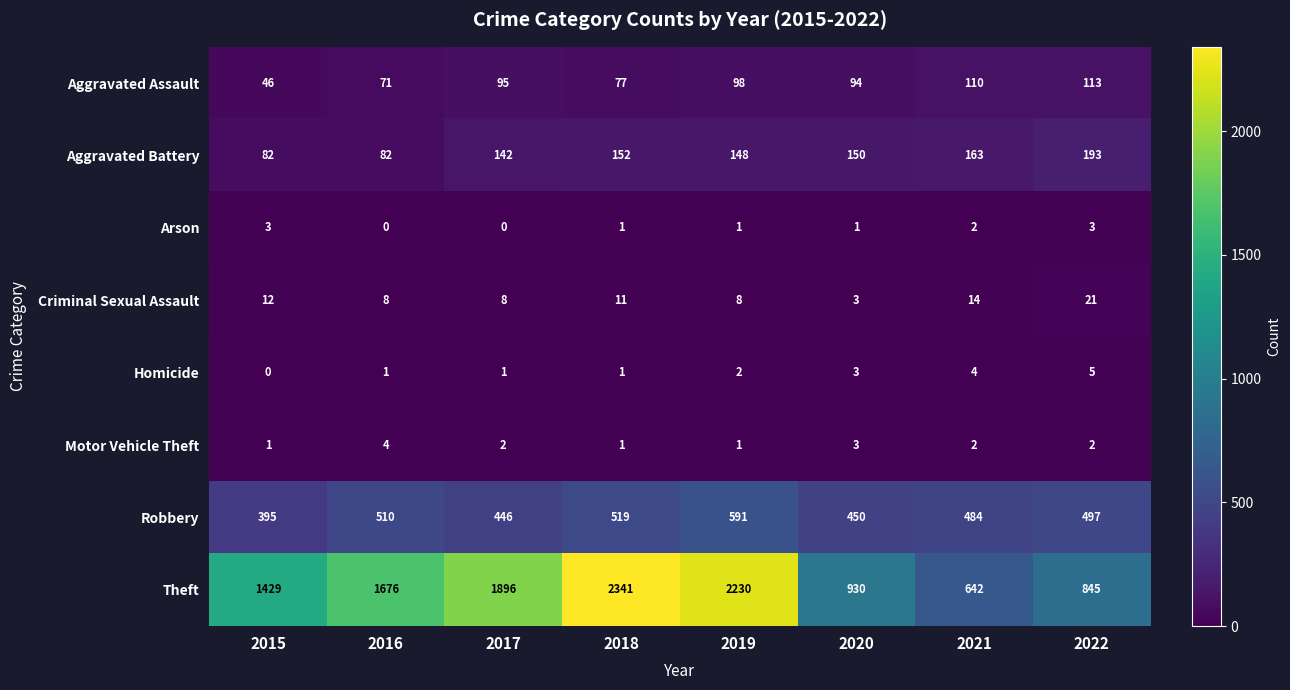

At how many categories does at least one series exceed 1465?

4